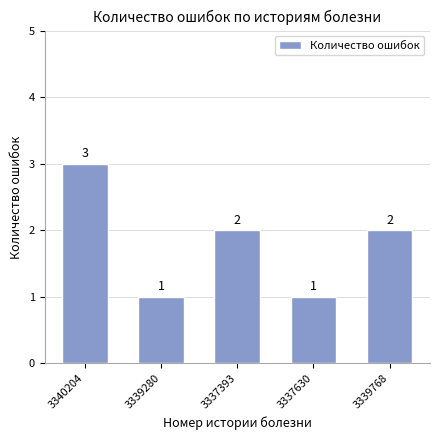

What is the label of the 5th bar from the left?

3339768